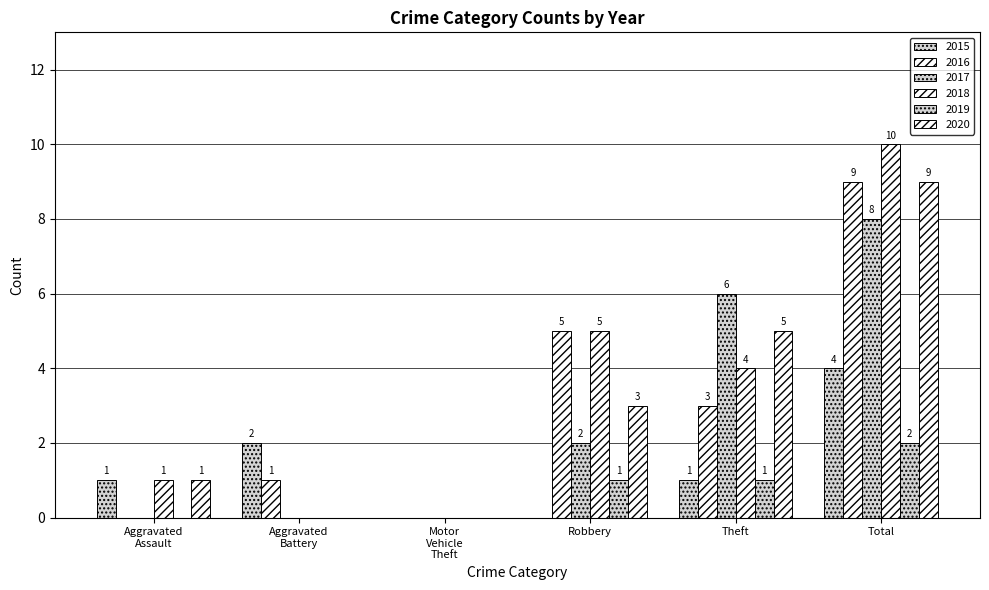

At which label does 2018 reach its peak?

Total